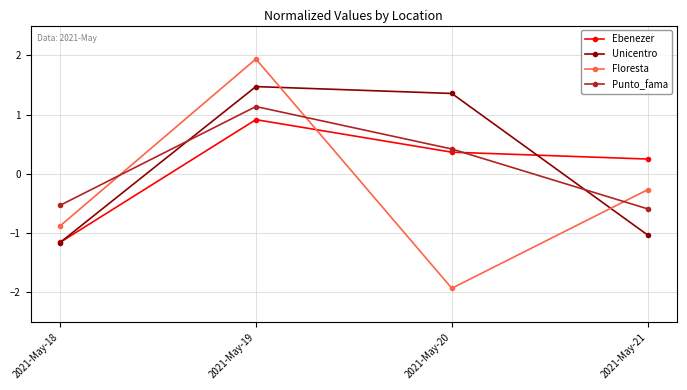

Reading right to left, what are all the values shown in this chart?

Ebenezer: 2021-May-21=0.2	2021-May-20=0.4	2021-May-19=0.9	2021-May-18=-1.2
Unicentro: 2021-May-21=-1.0	2021-May-20=1.4	2021-May-19=1.5	2021-May-18=-1.2
Floresta: 2021-May-21=-0.3	2021-May-20=-1.9	2021-May-19=1.9	2021-May-18=-0.9
Punto_fama: 2021-May-21=-0.6	2021-May-20=0.4	2021-May-19=1.1	2021-May-18=-0.5